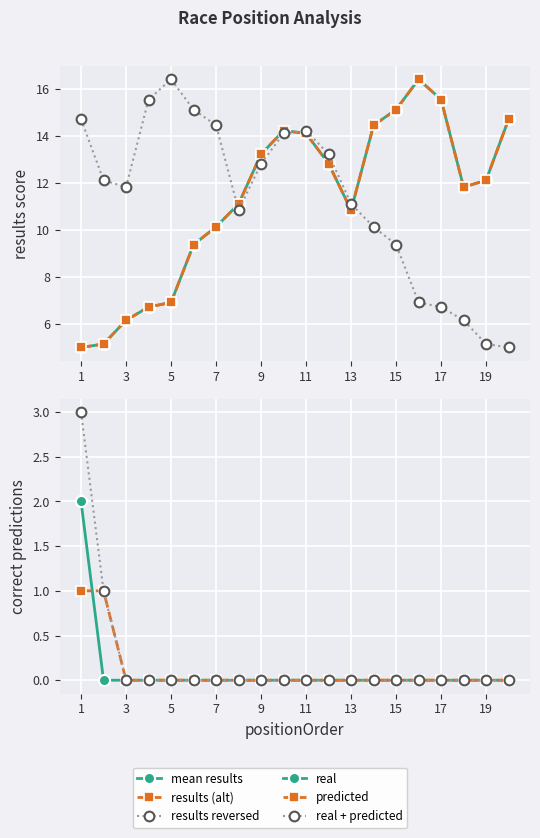

At 11, list the series in order from smallest to largest.

real, predicted, real + predicted, mean results, results (alt), results reversed